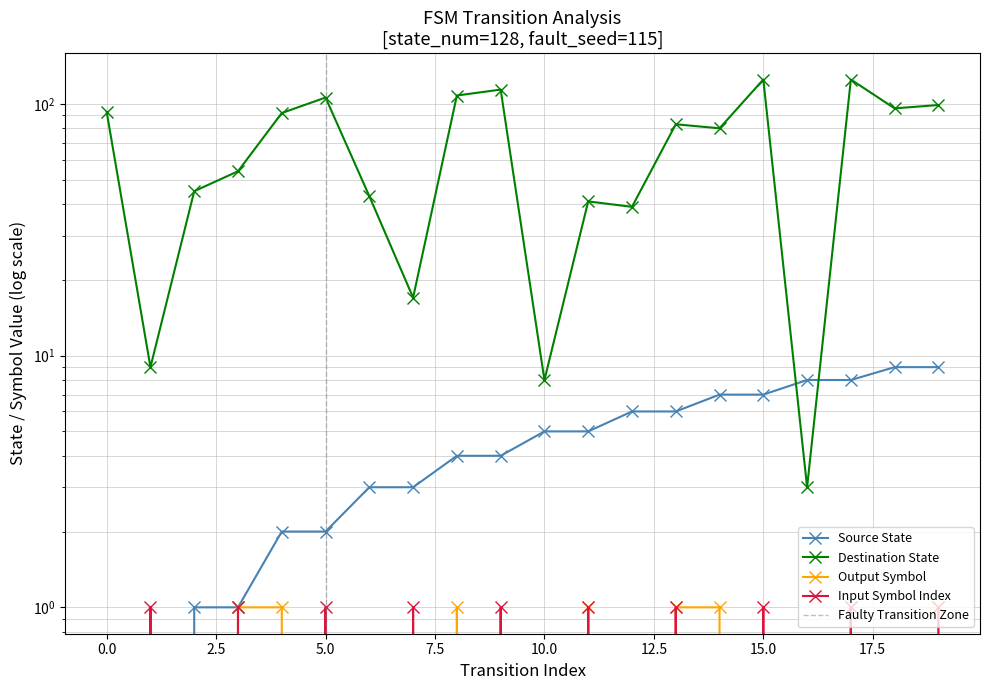

Is the value of input_symbol_idx at 13 greater than the value of output_symbol at 13?

No